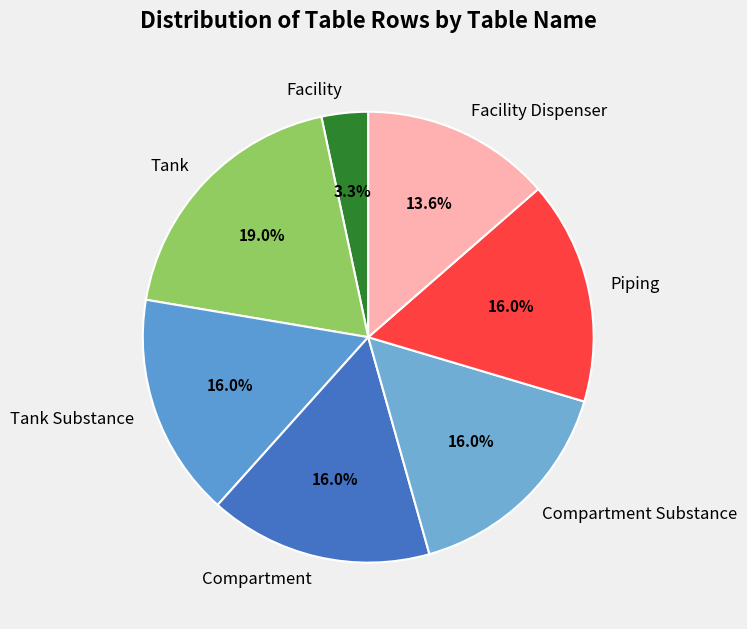

What is the smallest slice in the pie chart?

Facility